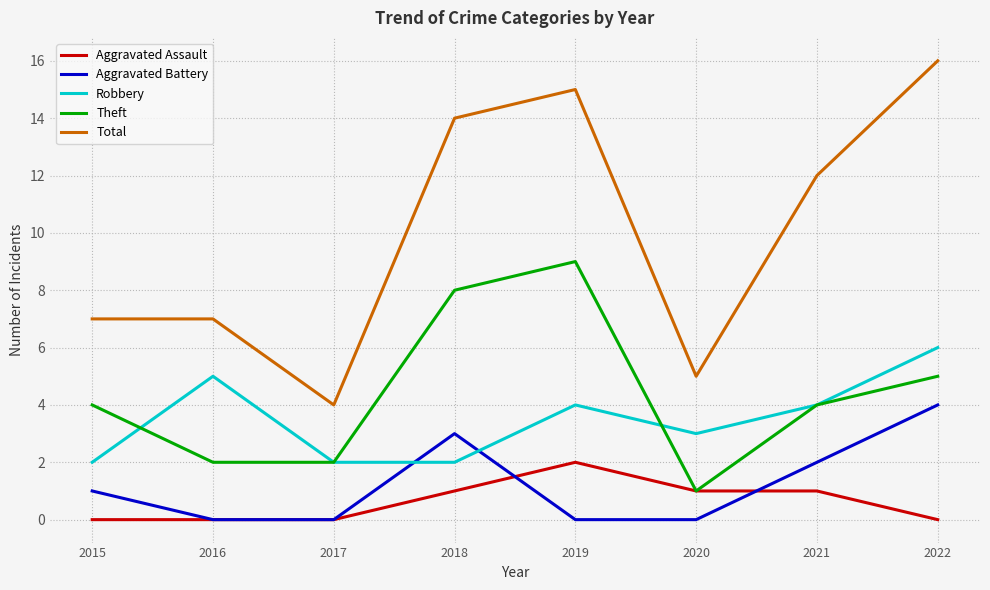

Which series has the widest spread of values?

Total